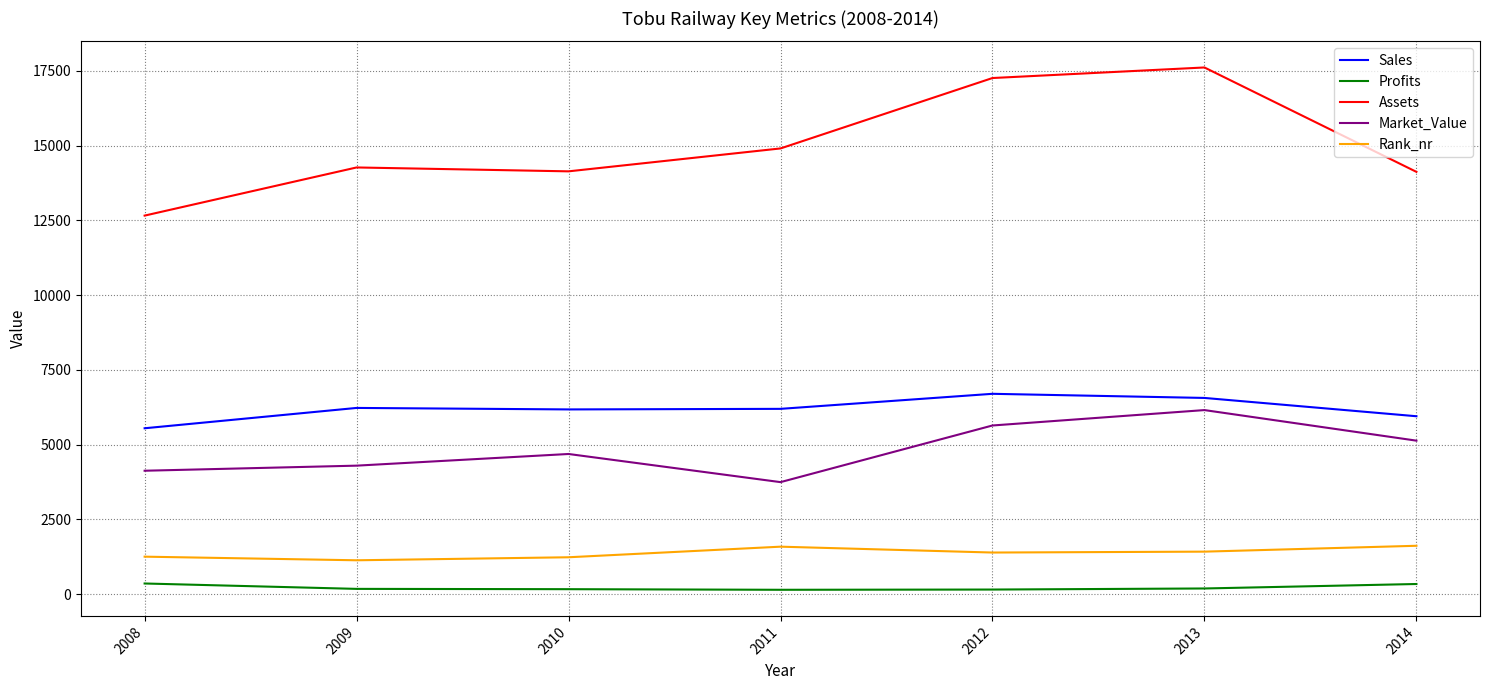

Which series has the widest spread of values?

Assets